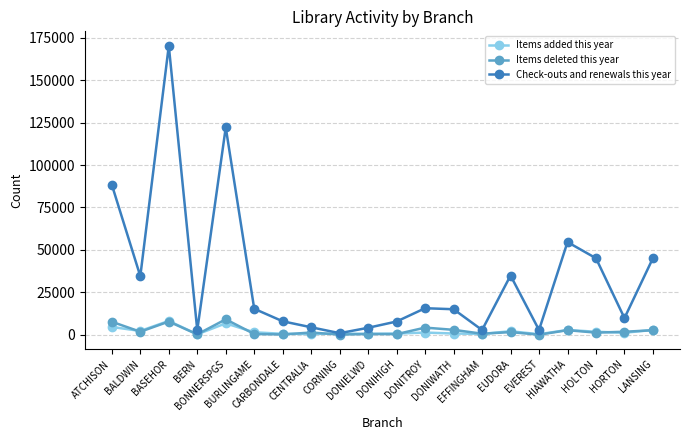

What is the highest value of the Items added this year series?

8138